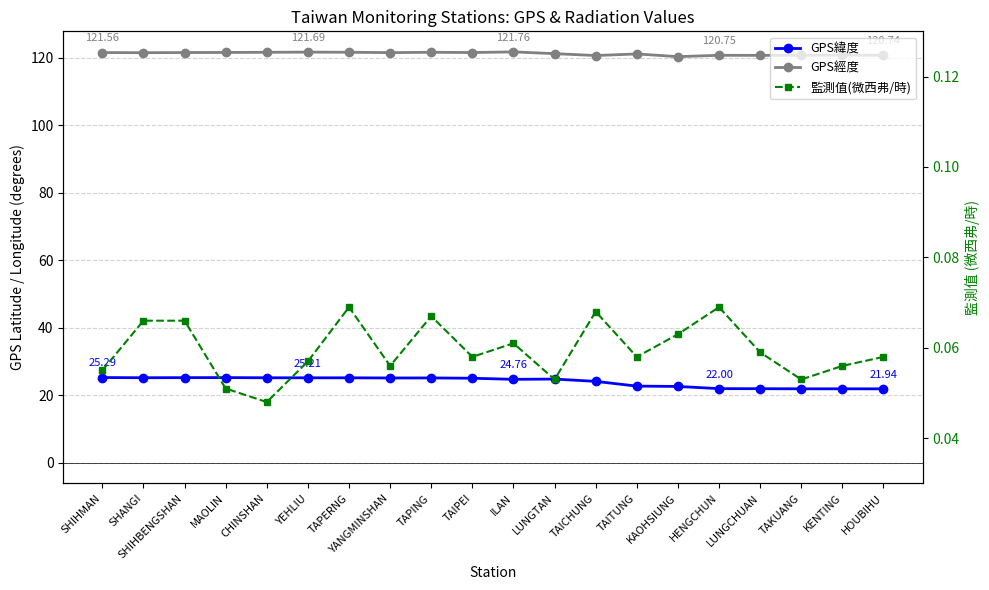

The value of 監測值(微西弗/時) at KAOHSIUNG is 0.1. True or false?

True